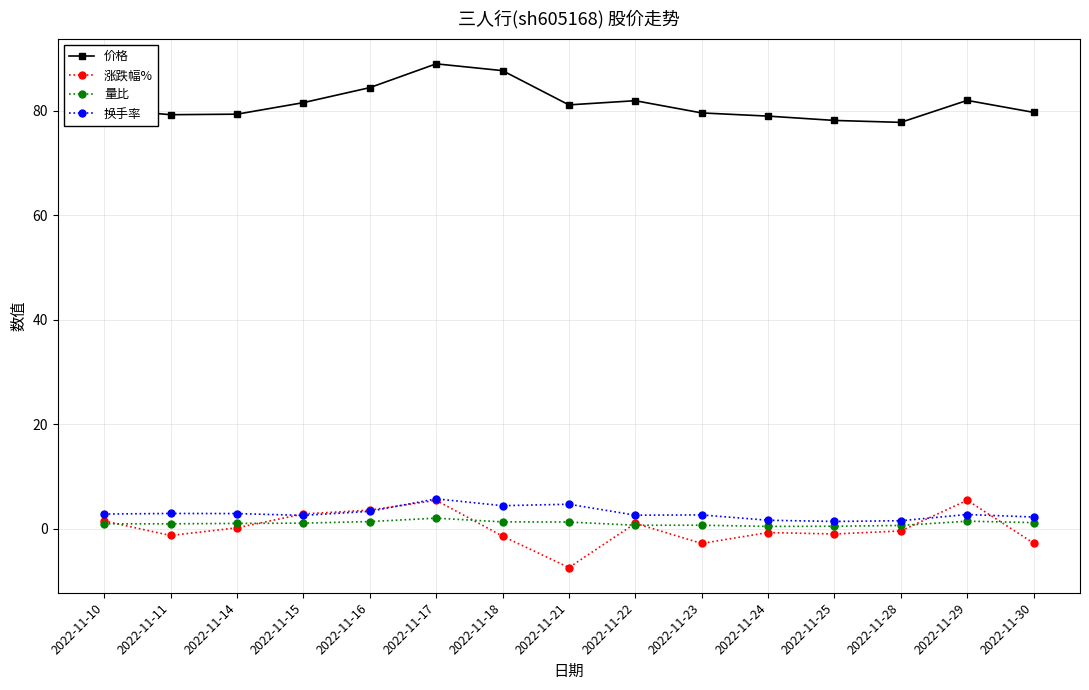

The 价格 series shows 78.2 at 2022-11-25. True or false?

True